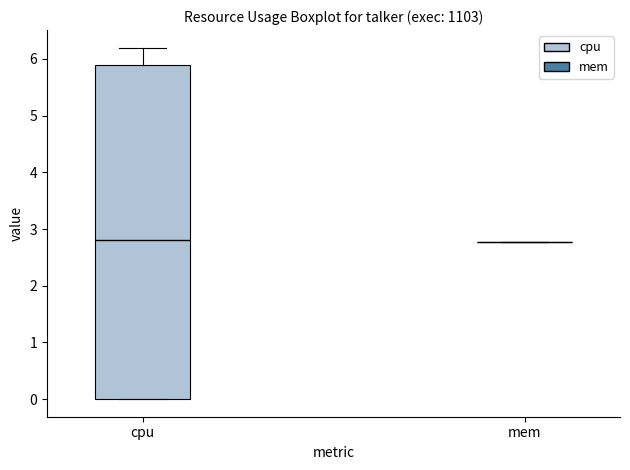

Reading left to right, read every box against the y-axis: the position of its median line, the range the box covers, and the ends of its whiskers. The values are not printed on the chart, so give them approximately, as read against the axis.

cpu: median 2.8, box 0.0 to 5.9, whiskers 0.0 to 6.2
mem: box collapsed to a line at 2.8, whiskers 2.8 to 2.8